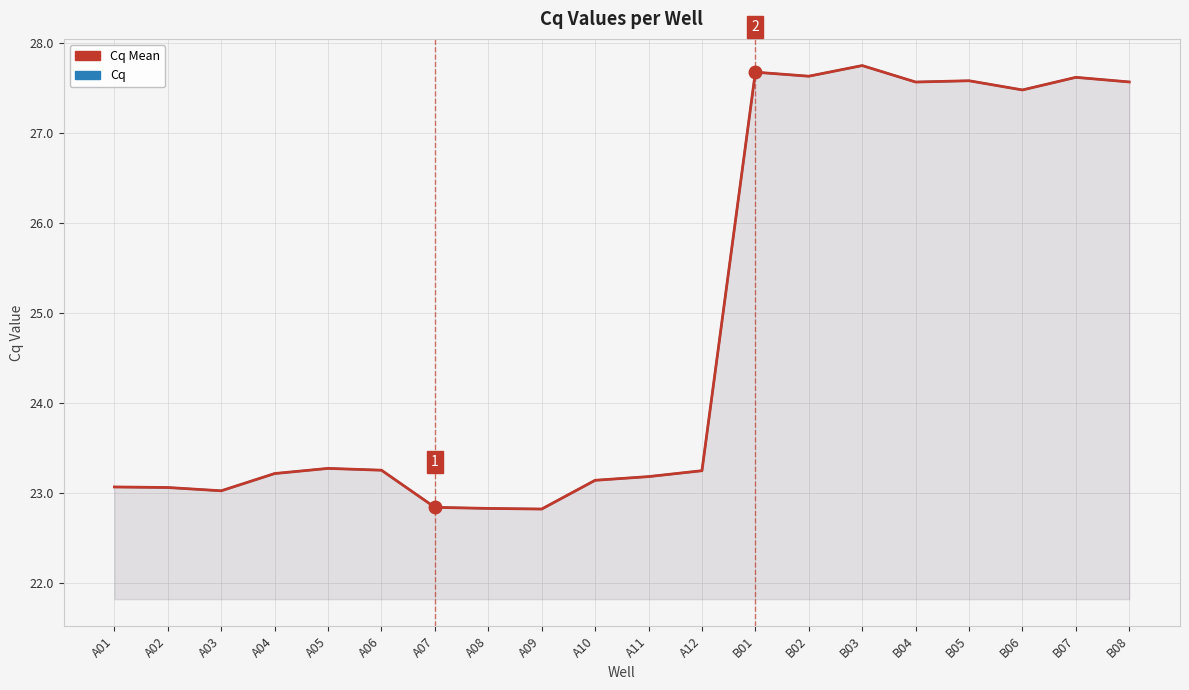

What is the total value across all series at A02?

46.1